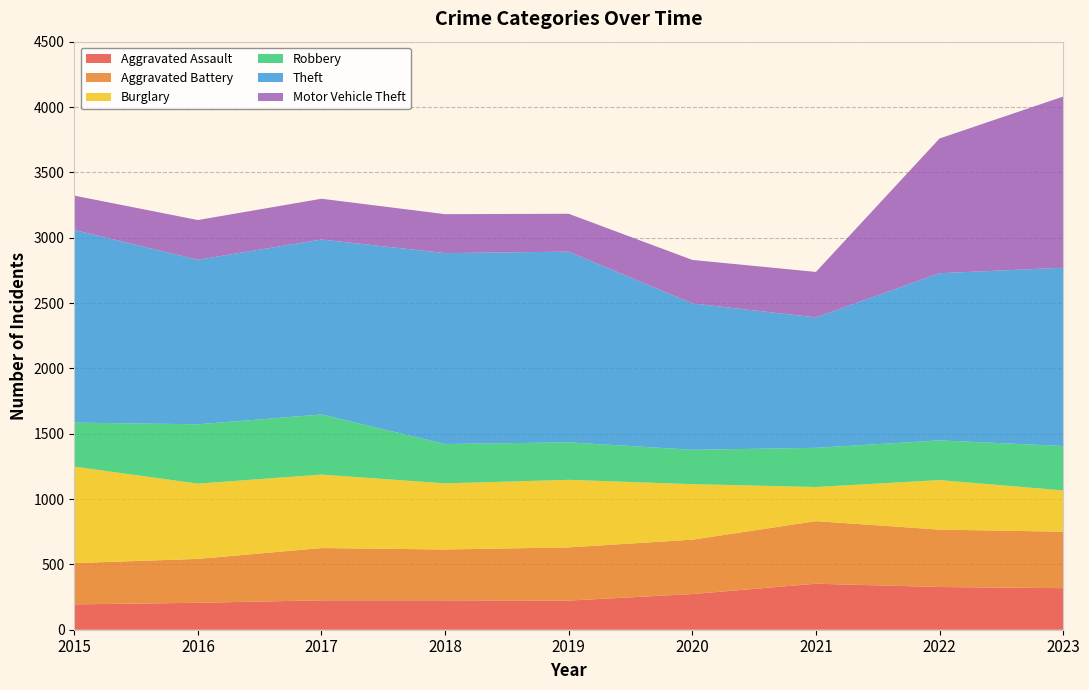

Reading right to left, list all the values displayed in this chart.

Aggravated Assault: 2023=318	2022=327	2021=352	2020=273	2019=223	2018=225	2017=225	2016=206	2015=194
Aggravated Battery: 2023=432	2022=439	2021=479	2020=416	2019=407	2018=389	2017=400	2016=336	2015=316
Burglary: 2023=316	2022=379	2021=261	2020=425	2019=517	2018=506	2017=562	2016=576	2015=738
Robbery: 2023=340	2022=304	2021=300	2020=263	2019=287	2018=301	2017=460	2016=454	2015=337
Theft: 2023=1364	2022=1279	2021=998	2020=1120	2019=1459	2018=1461	2017=1339	2016=1259	2015=1474
Motor Vehicle Theft: 2023=1310	2022=1031	2021=348	2020=333	2019=290	2018=298	2017=312	2016=304	2015=263